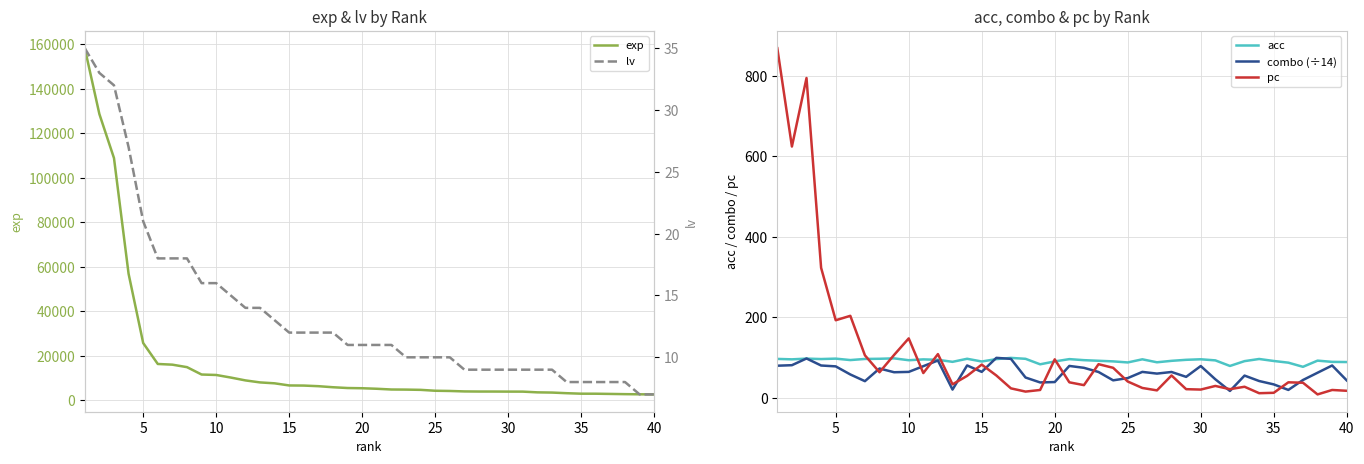

Count the number of data series in this chart.

5